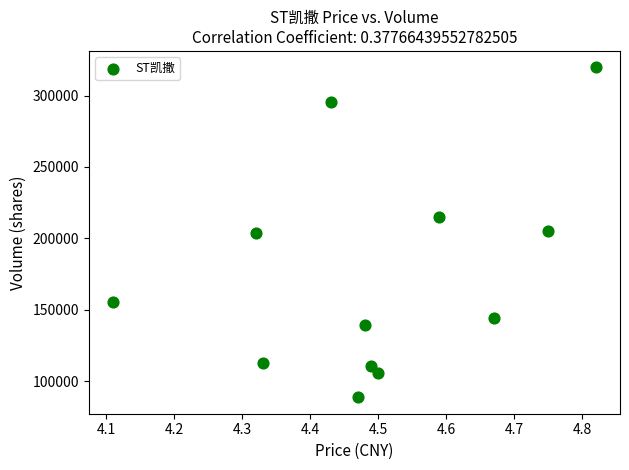

What is the range of Y values (max minus min)?

230809